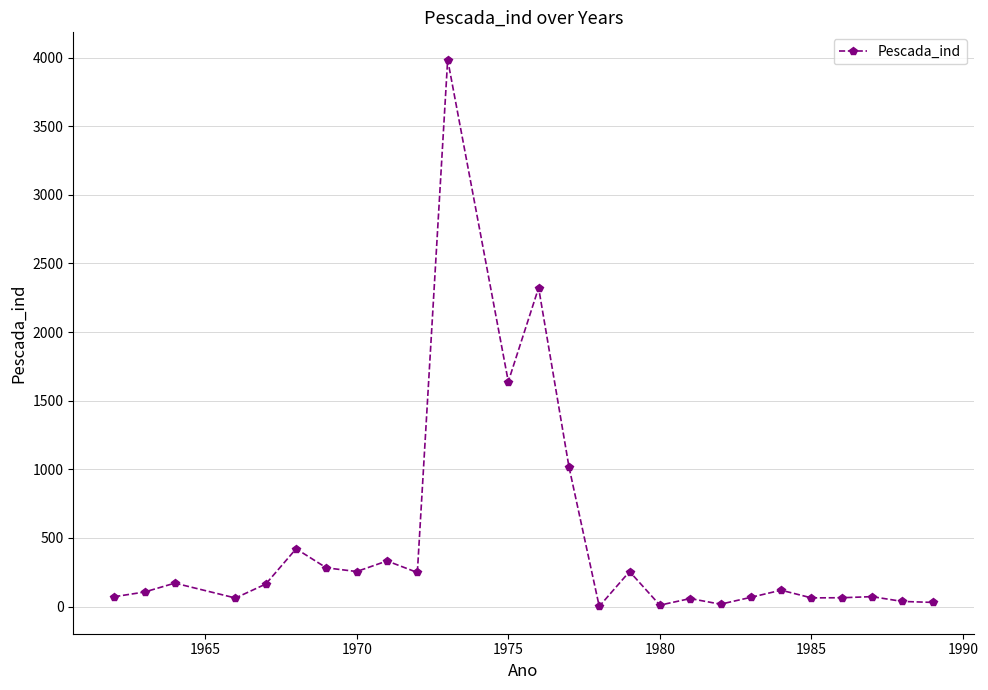

What is the minimum value shown in the chart?

1.0